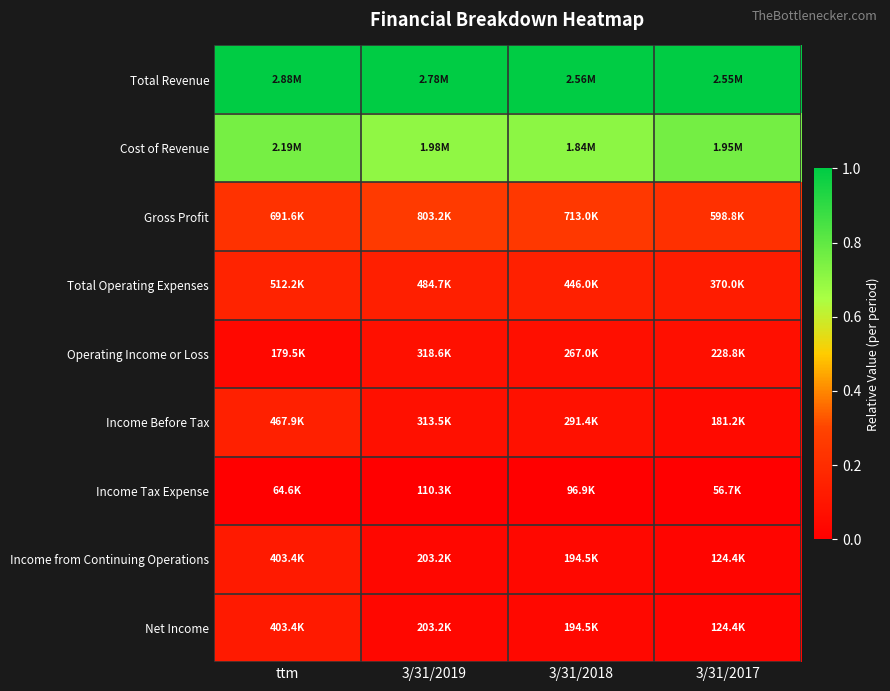

At which category does the chart reach its minimum across all series?

ttm